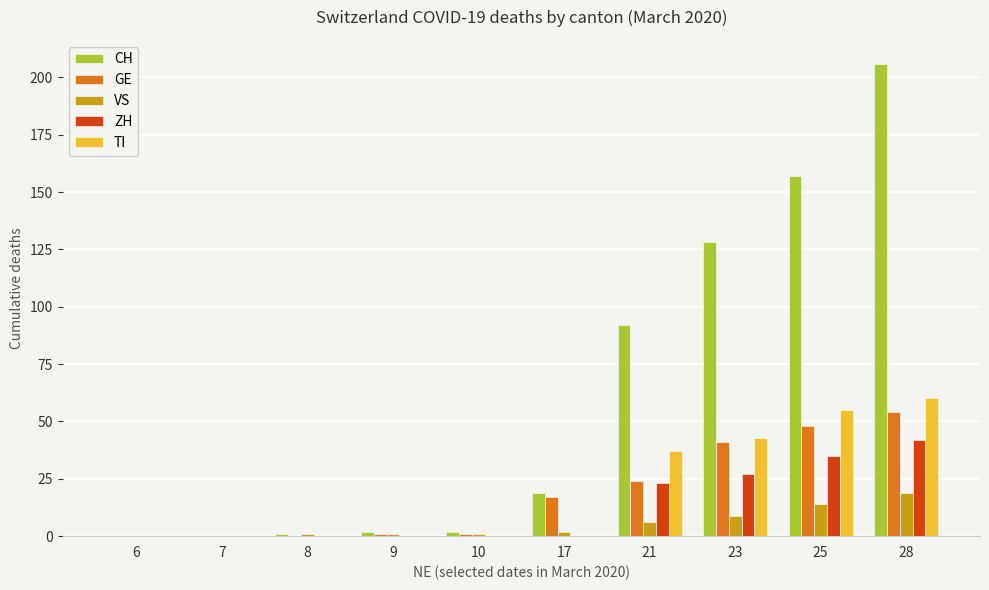

Which series has the largest range (max minus min)?

CH